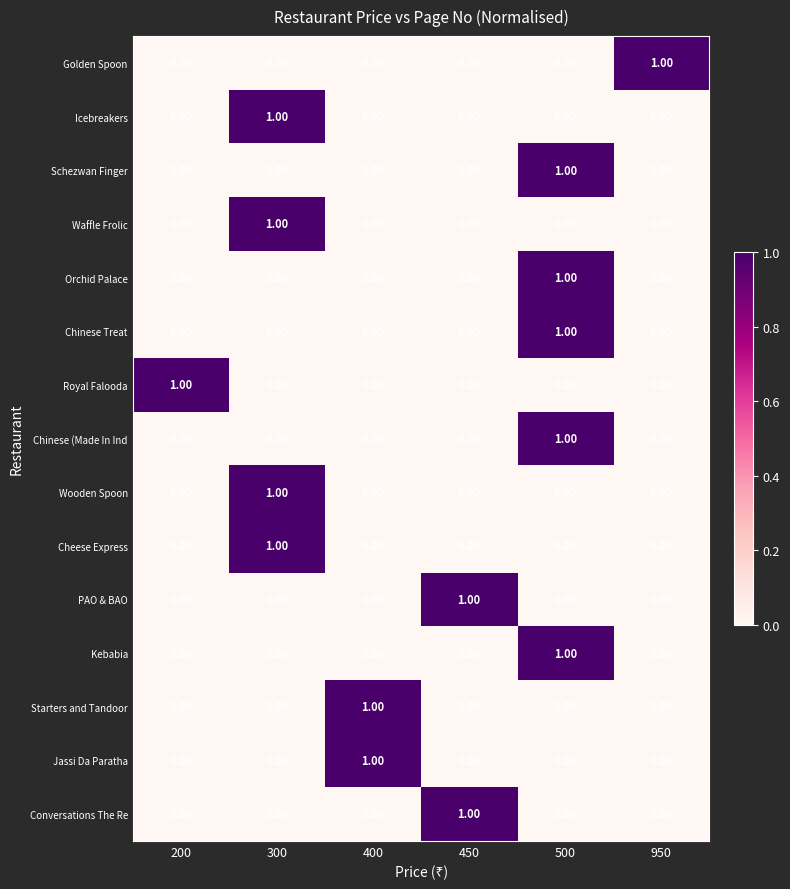

At which category is the sum across all series the highest?

500